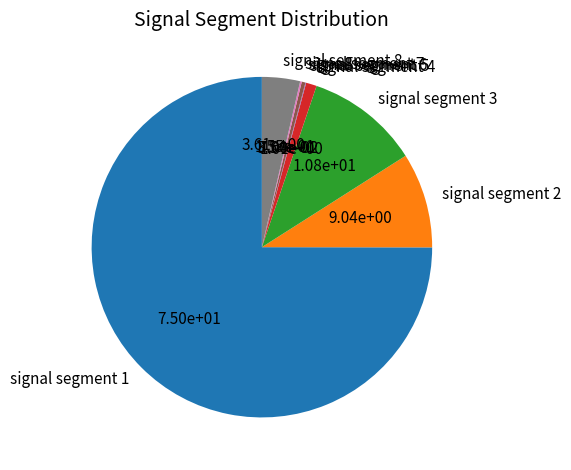

What is the largest slice in the pie chart?

signal segment 1